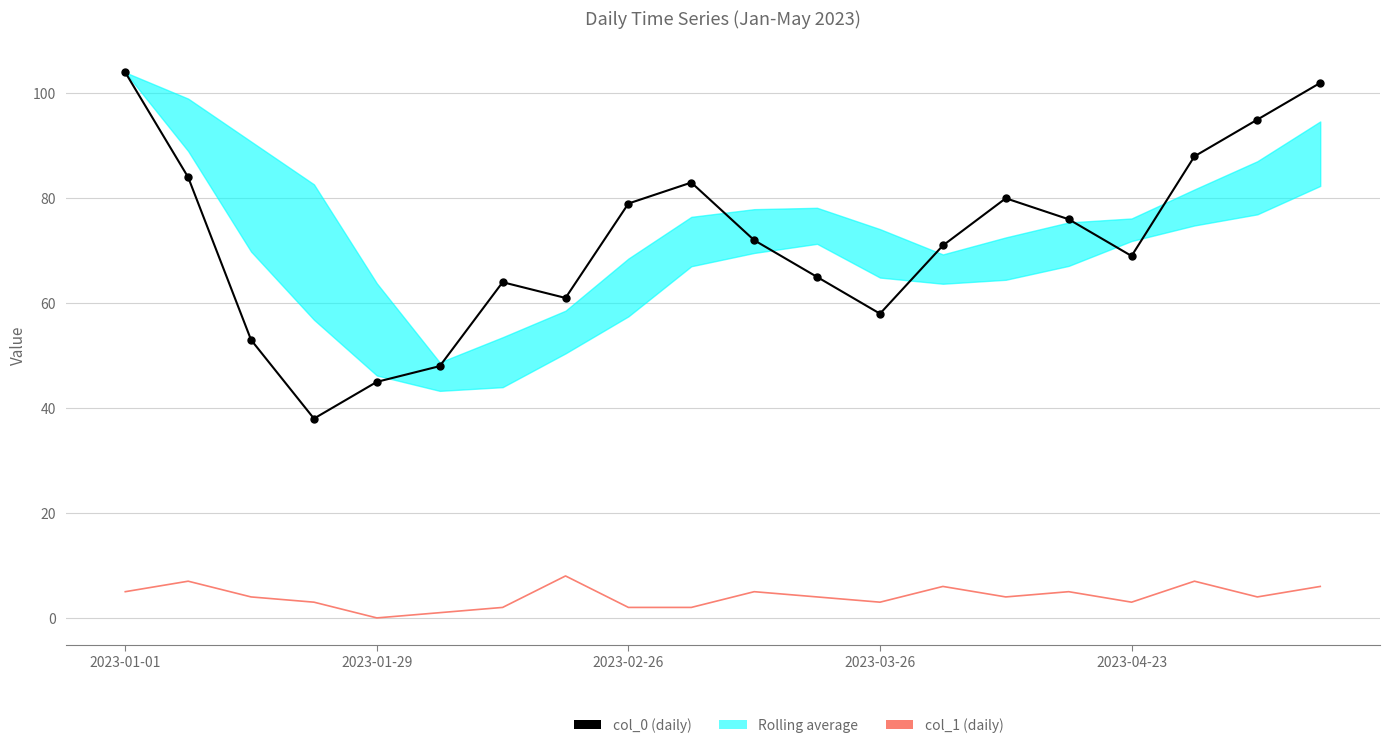

What is the sum of all col_1 values?

81